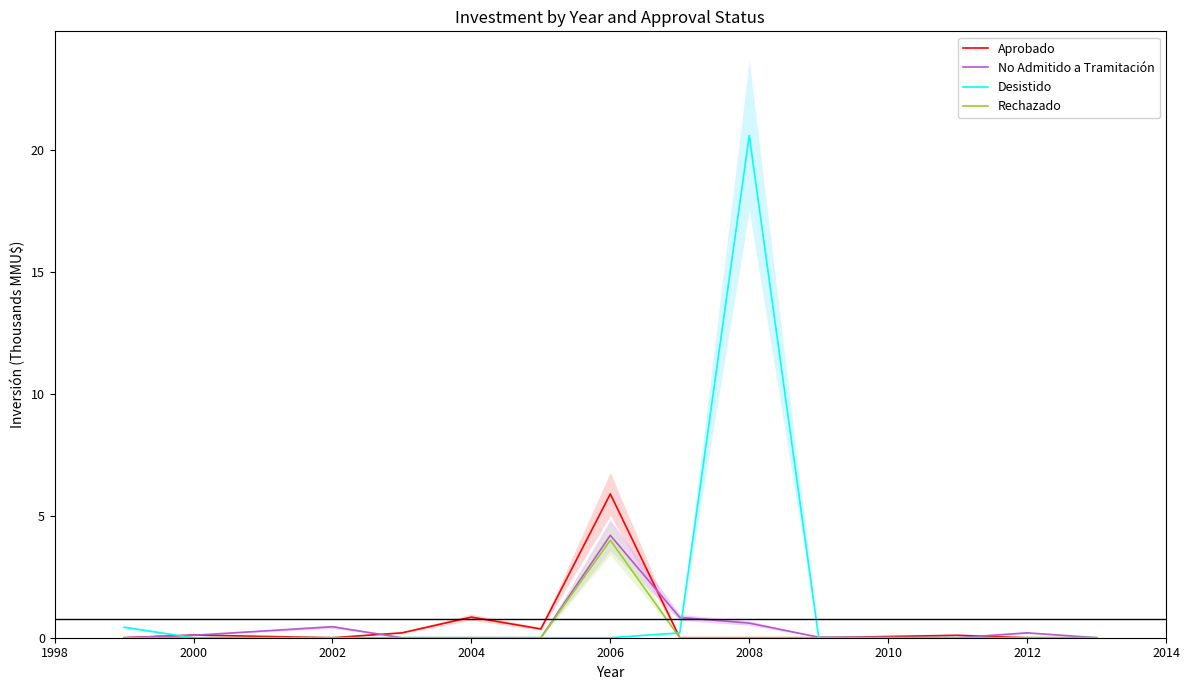

At which label does Aprobado reach its peak?

2006